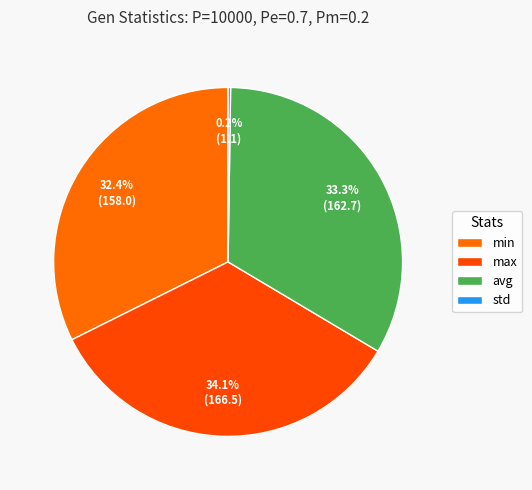

To the nearest percent, what percentage of the pie is max?

34%